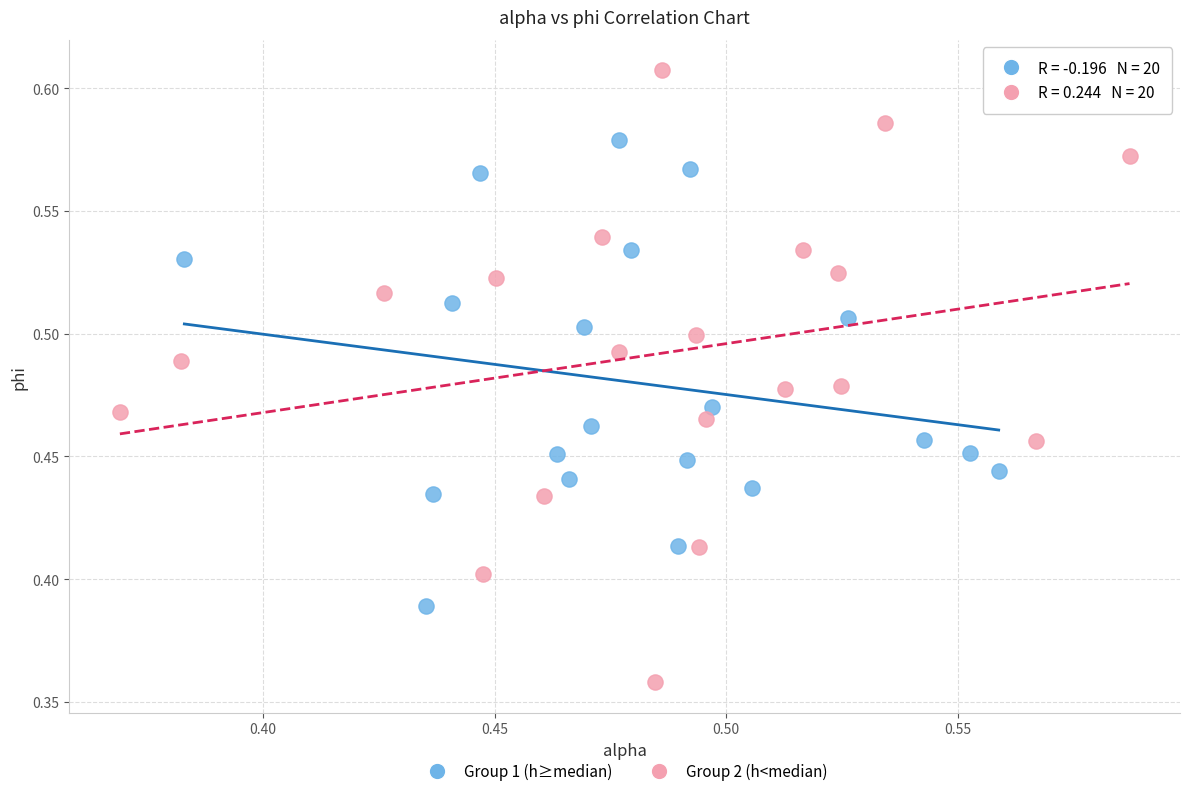

Which series has the widest spread of Y values?

Group 2 (h<median)